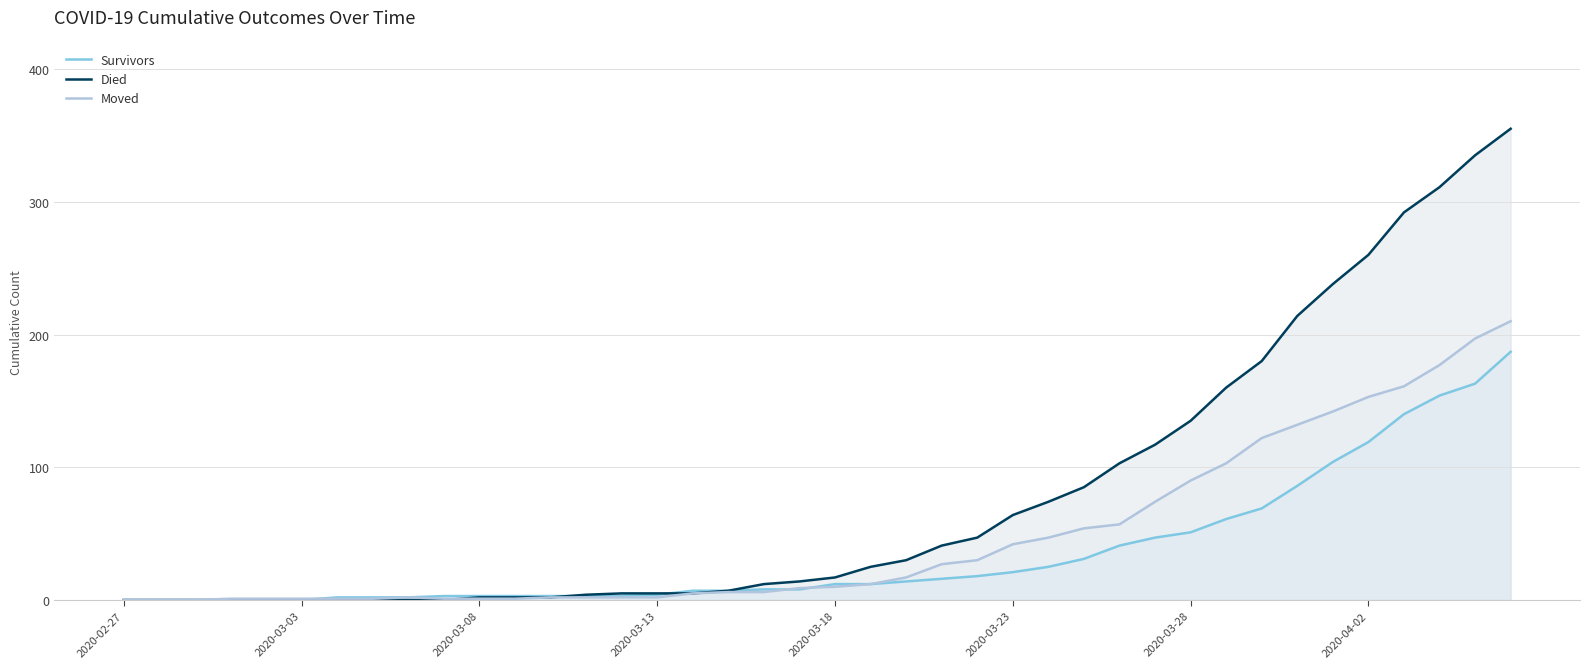

How many times do Died and Survivors cross each other?

2